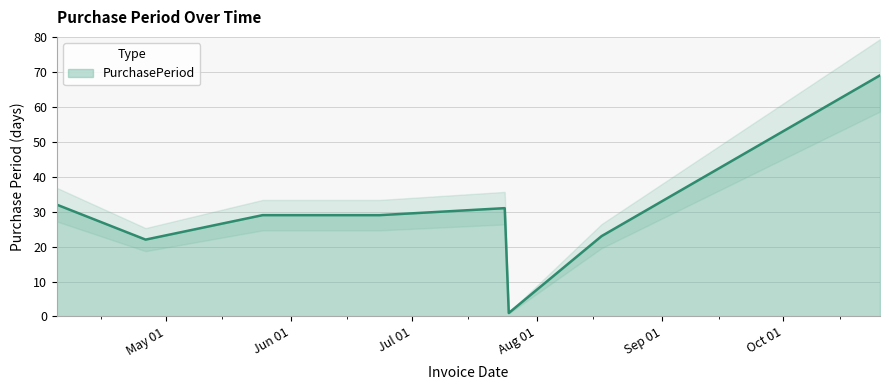

How many lines are shown in the chart?

1